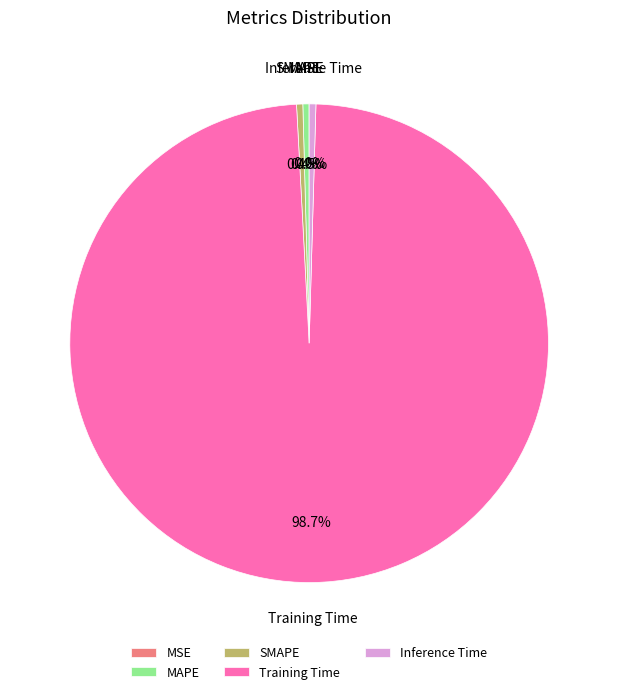

To the nearest percent, what is the difference between the largest and smallest slice percentages?

99%